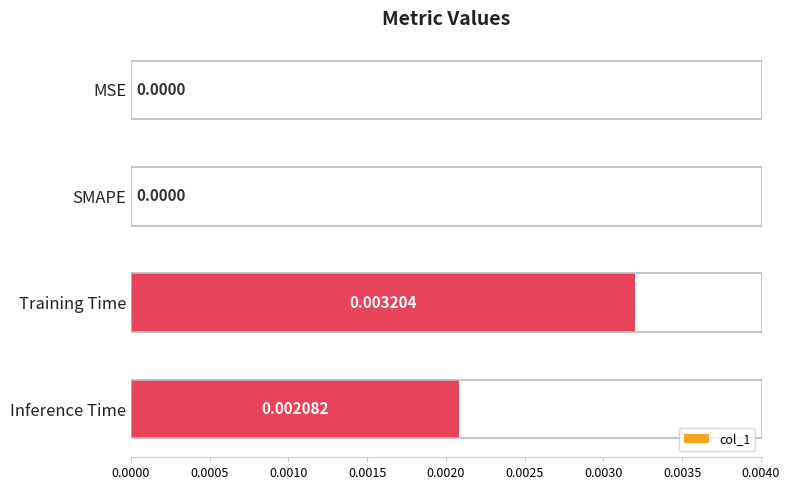

How many positive values are there?

2